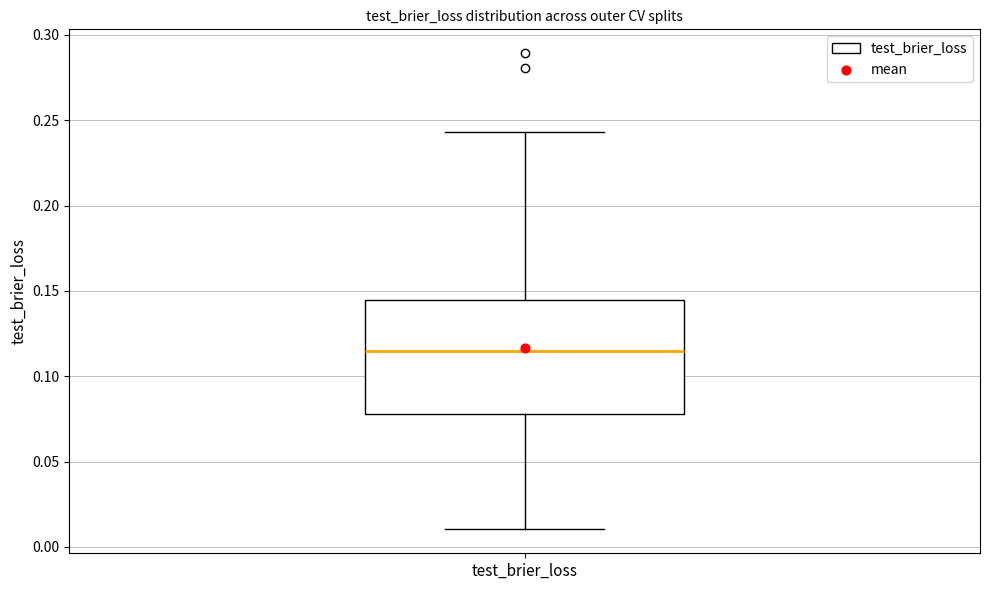

Transcribe this box plot: give where the median line is, the range the box spans, and where the two whiskers end, as read against the y-axis. The values are not printed on the chart, so give them approximately, as read against the axis.

median 0.115, box 0.080 to 0.145, whiskers 0.010 to 0.245